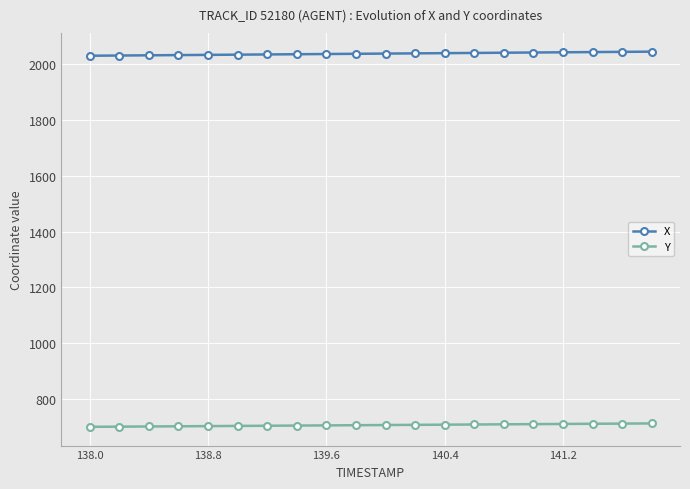

What is the maximum value shown in the chart?

2043.9